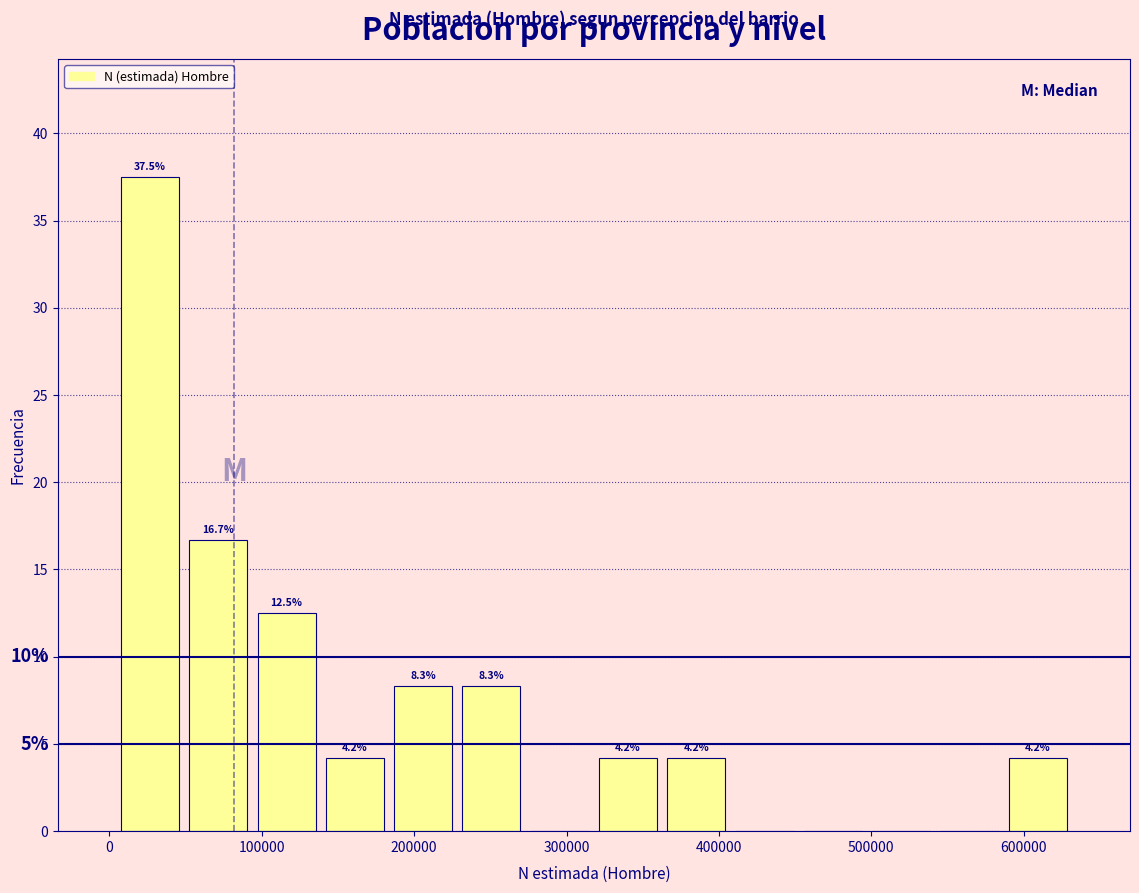

Which range on the x-axis has the tallest bar?

0 to 50000